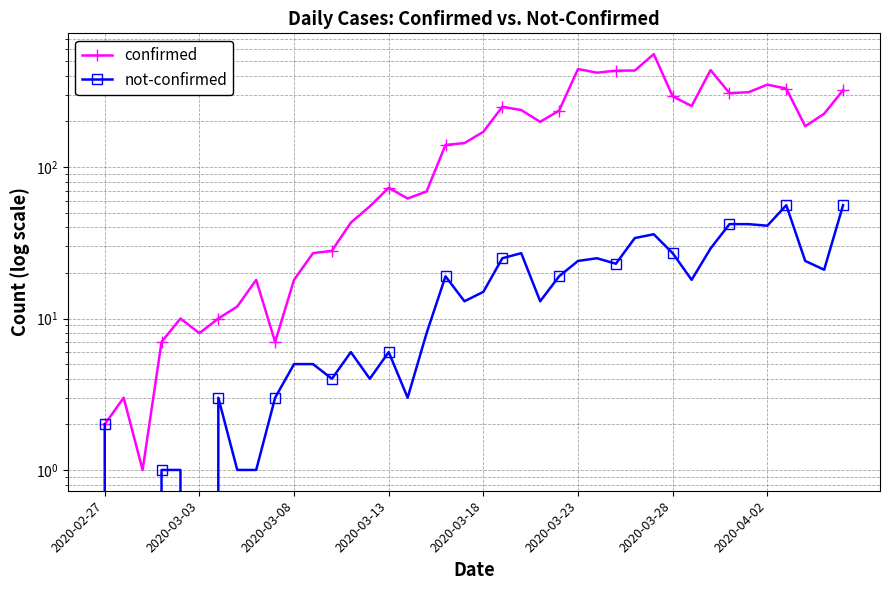

What is the maximum value for not-confirmed?

56